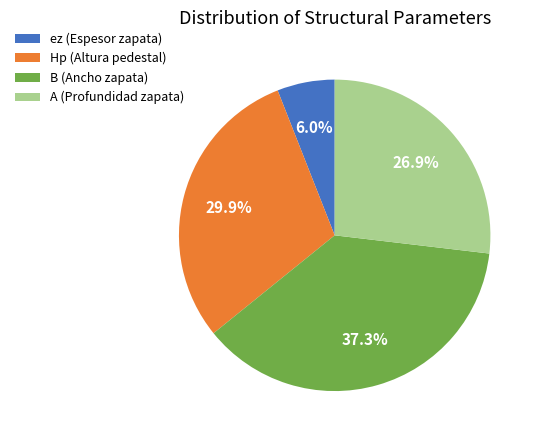

Rank the categories by value from highest to lowest.

B (Ancho zapata), Hp (Altura pedestal), A (Profundidad zapata), ez (Espesor zapata)